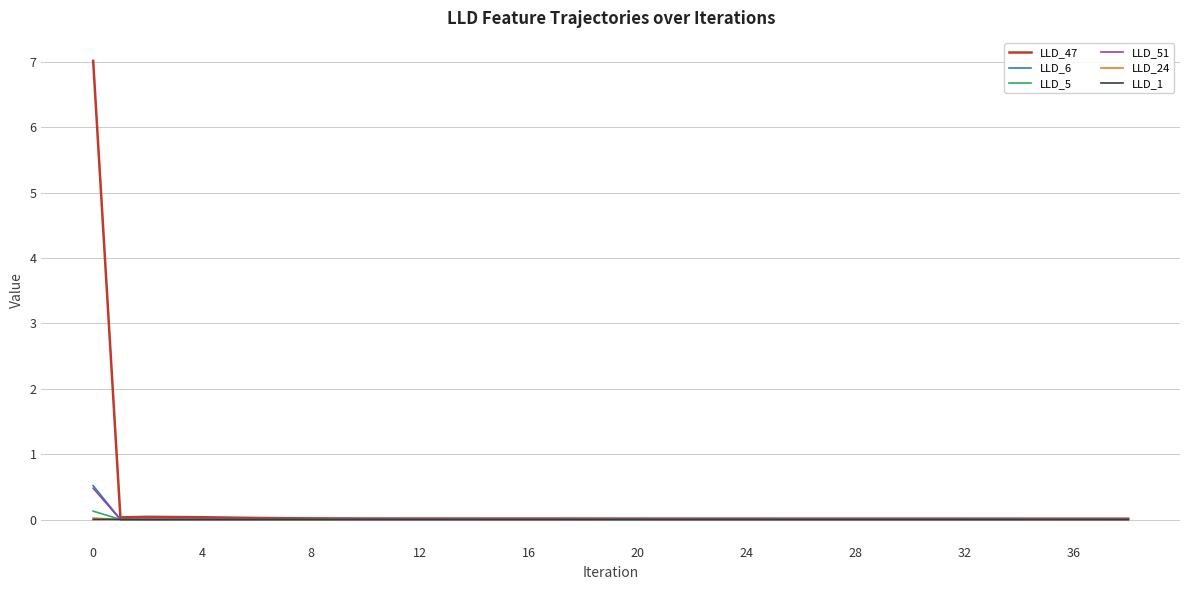

Which series has the largest range (max minus min)?

LLD_47